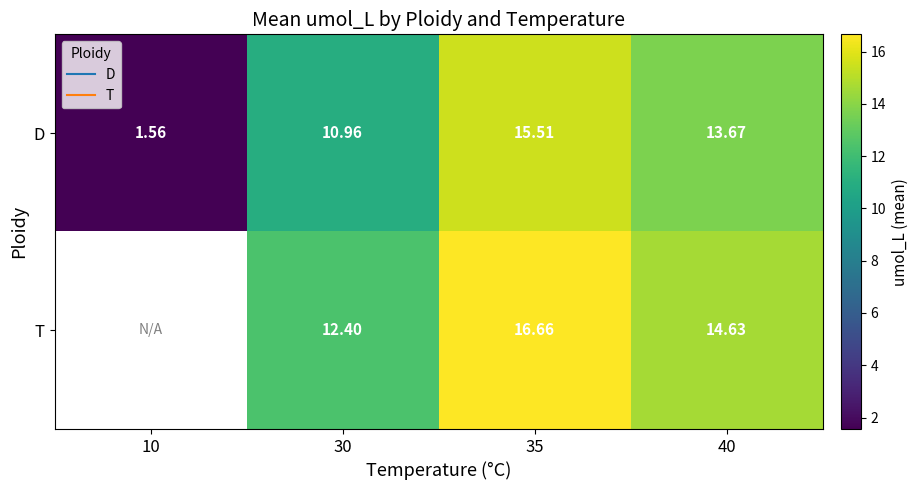

What is the sum of the D values at 10 and 35?

17.1